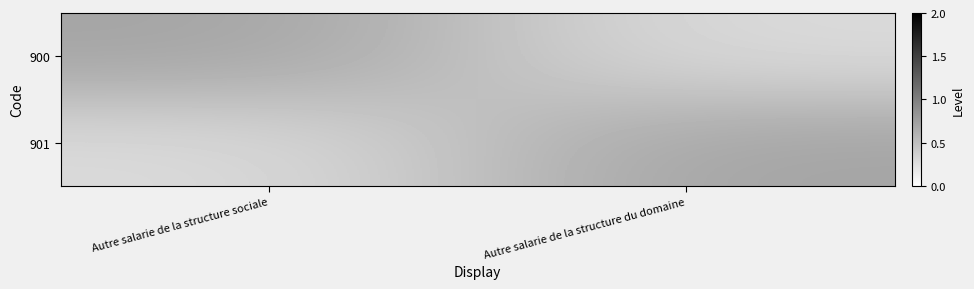

At Autre salarie de la structure sociale, list the series in order from smallest to largest.

901, 900